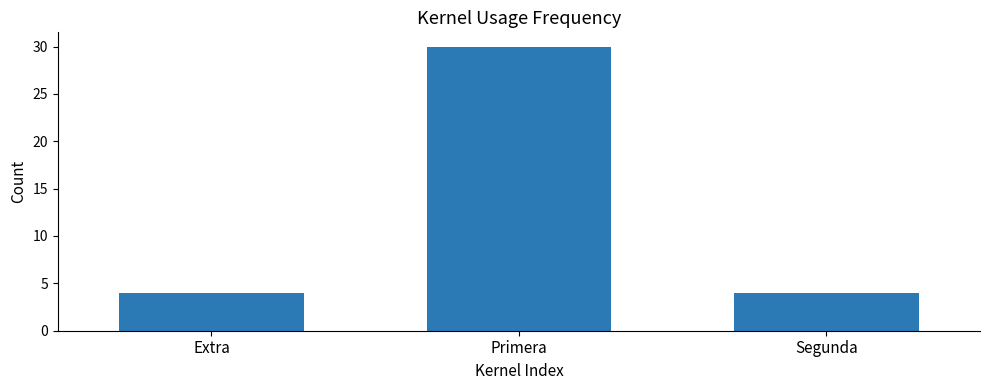

What is the change in value from Primera to Segunda?

-26